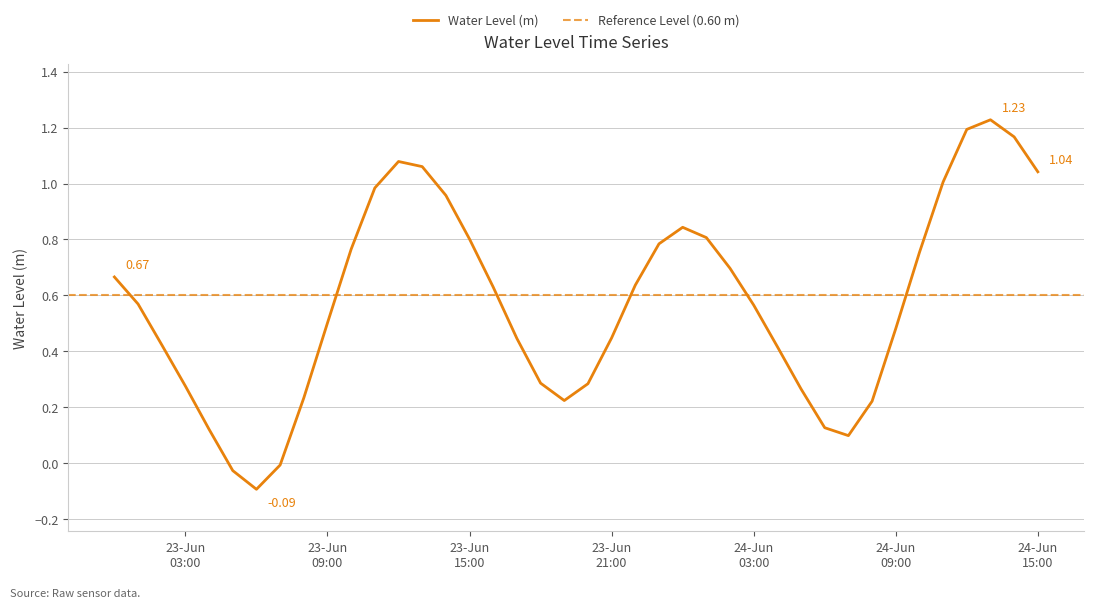

Reading left to right, transcribe all the data shown in this chart.

0.7	0.6	0.4	0.3	0.1	-0.0	-0.1	-0.0	0.2	0.5	0.8	1.0	1.1	1.1	1.0	0.8	0.6	0.4	0.3	0.2	0.3	0.4	0.6	0.8	0.8	0.8	0.7	0.6	0.4	0.3	0.1	0.1	0.2	0.5	0.8	1.0	1.2	1.2	1.2	1.0